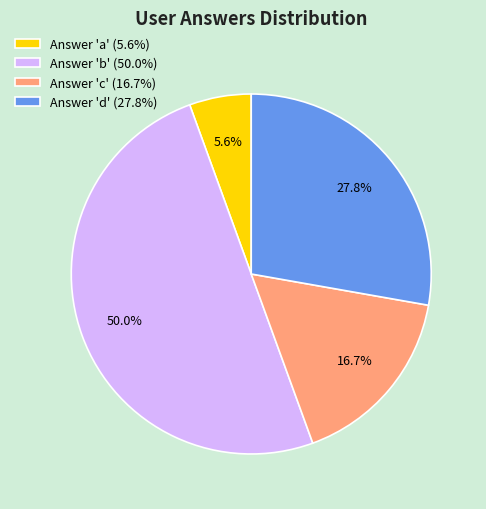

Does Answer 'd' (27.8%) represent more than half of the total?

No